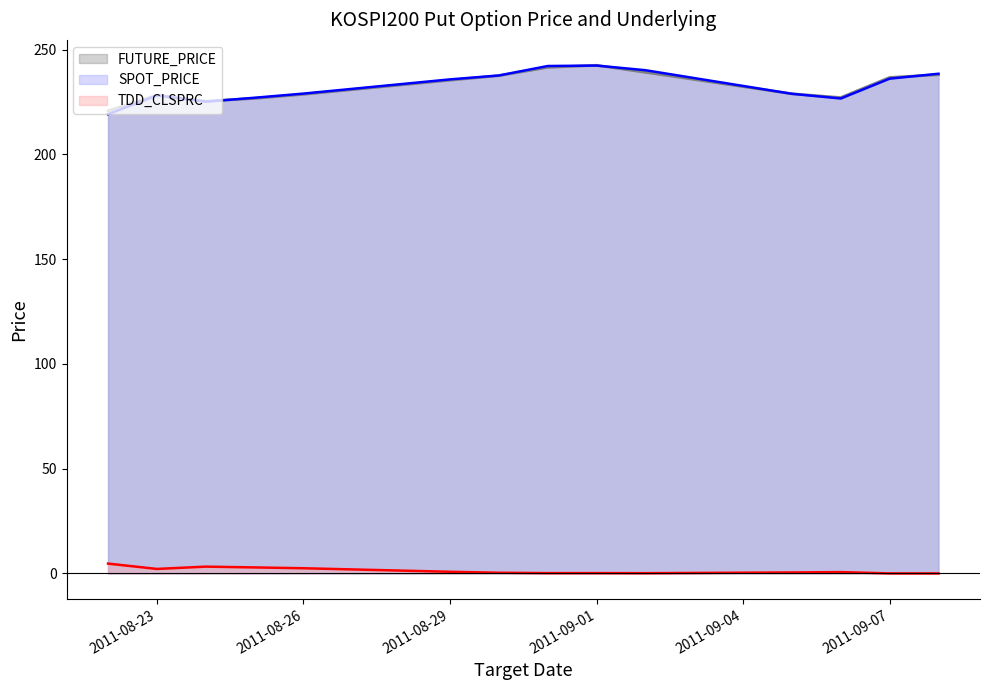

Which category has the highest value across all series?

2011-09-01